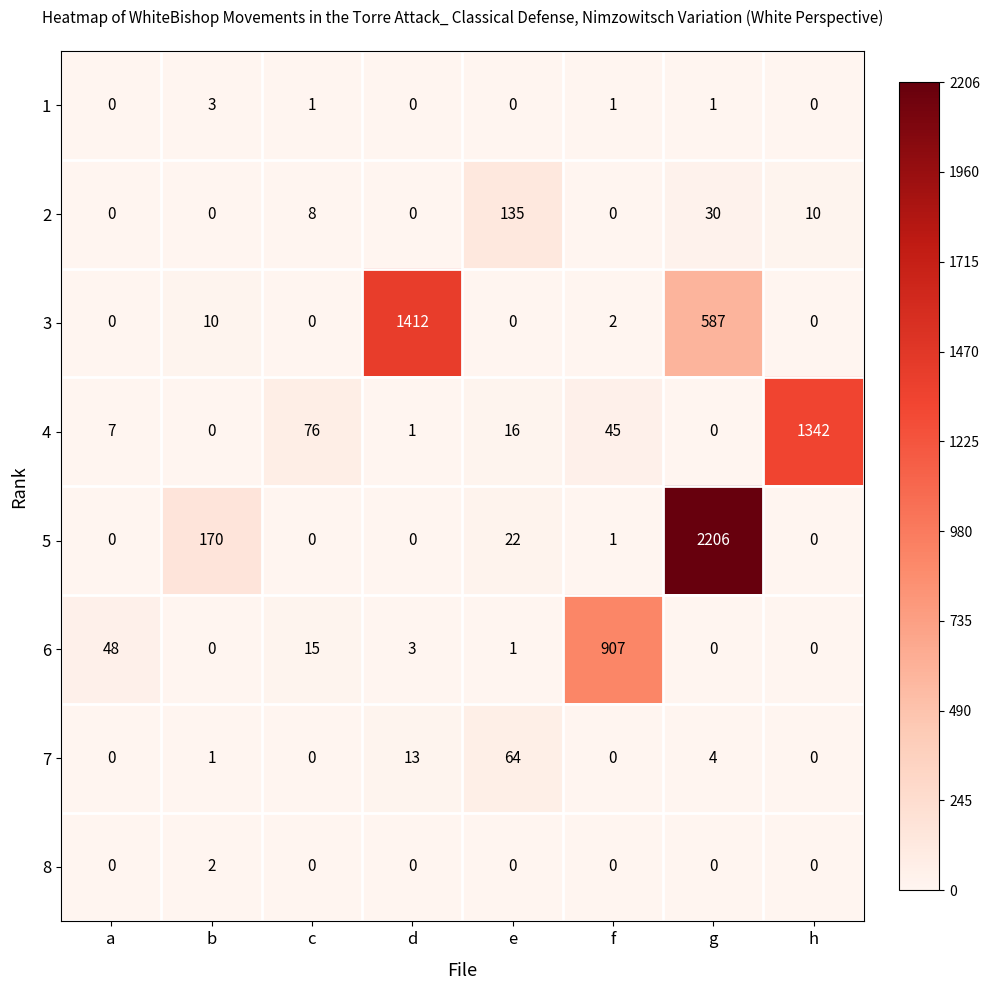

Which series has the largest total across all categories?

5